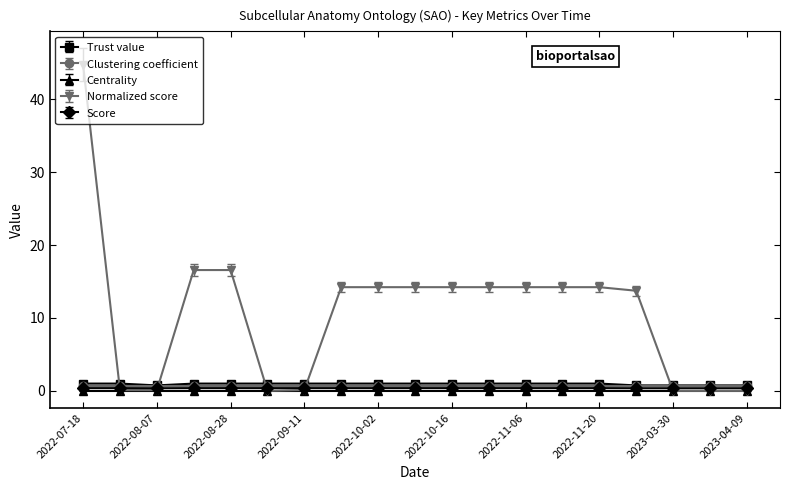

After their last crossing, which series has the higher values: Normalized score or Score?

Score